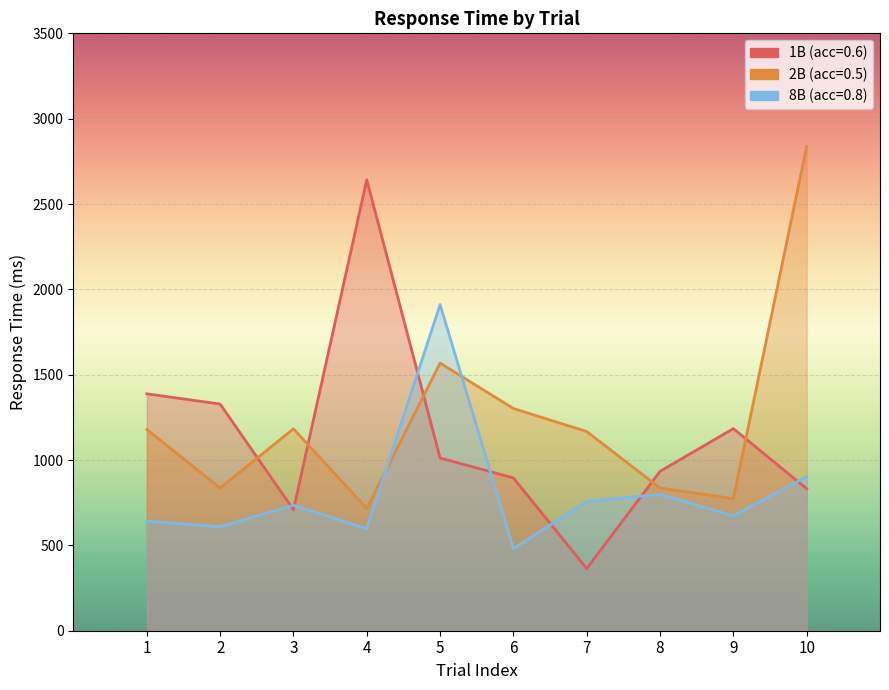

What is the highest value of the 1B series?

2642